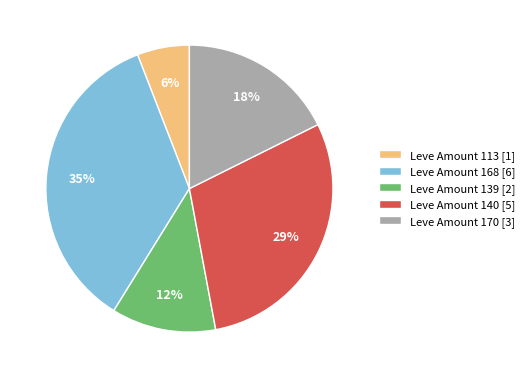

Do Leve Amount 139 [2] and Leve Amount 168 [6] together represent more than half of the pie?

No